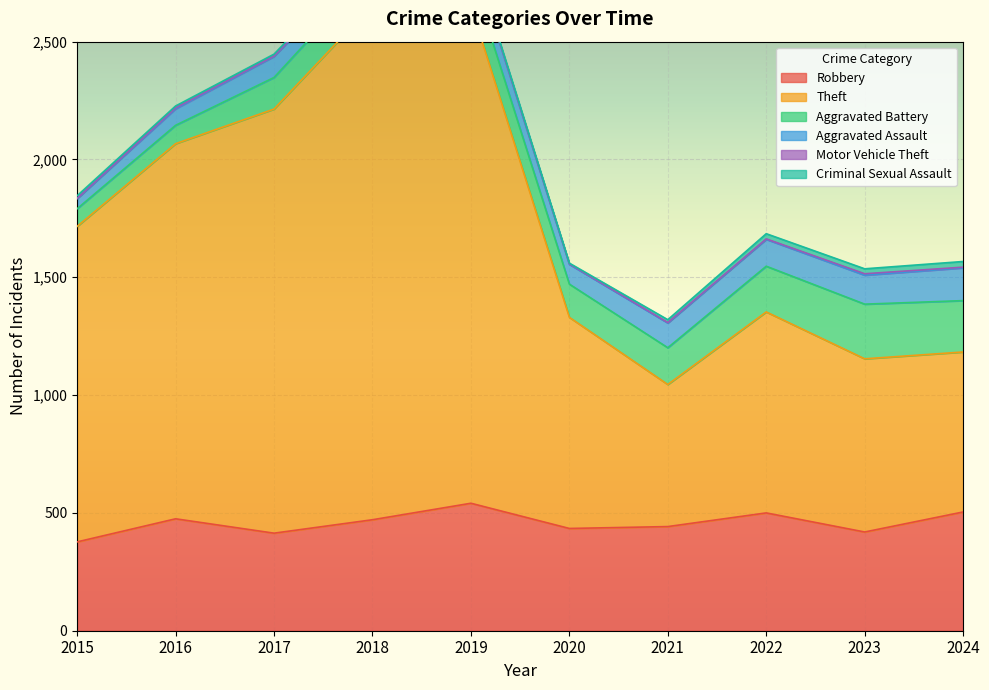

Does the chart display data point markers on the line(s)?

No